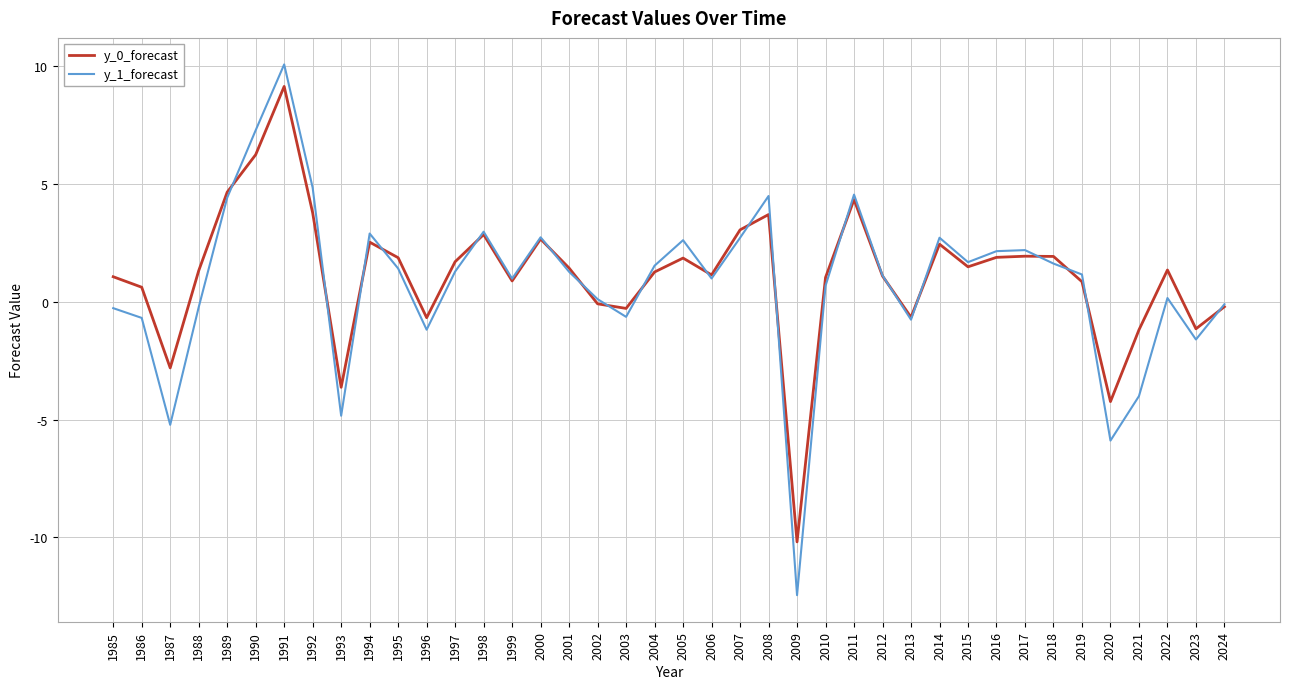

At which category is the sum across all series the highest?

1991